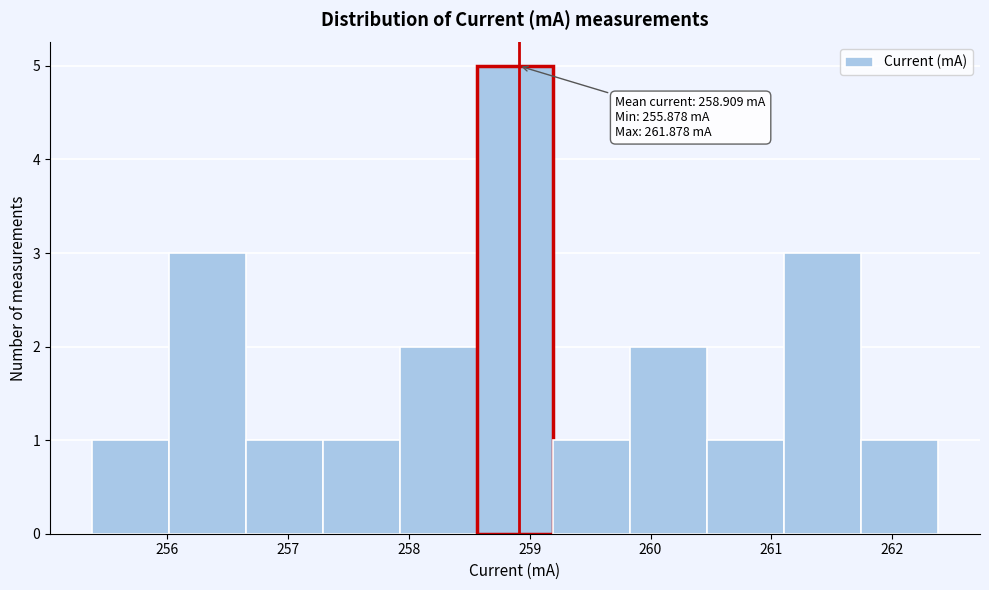

Which range on the x-axis has the tallest bar?

258.6 to 259.2